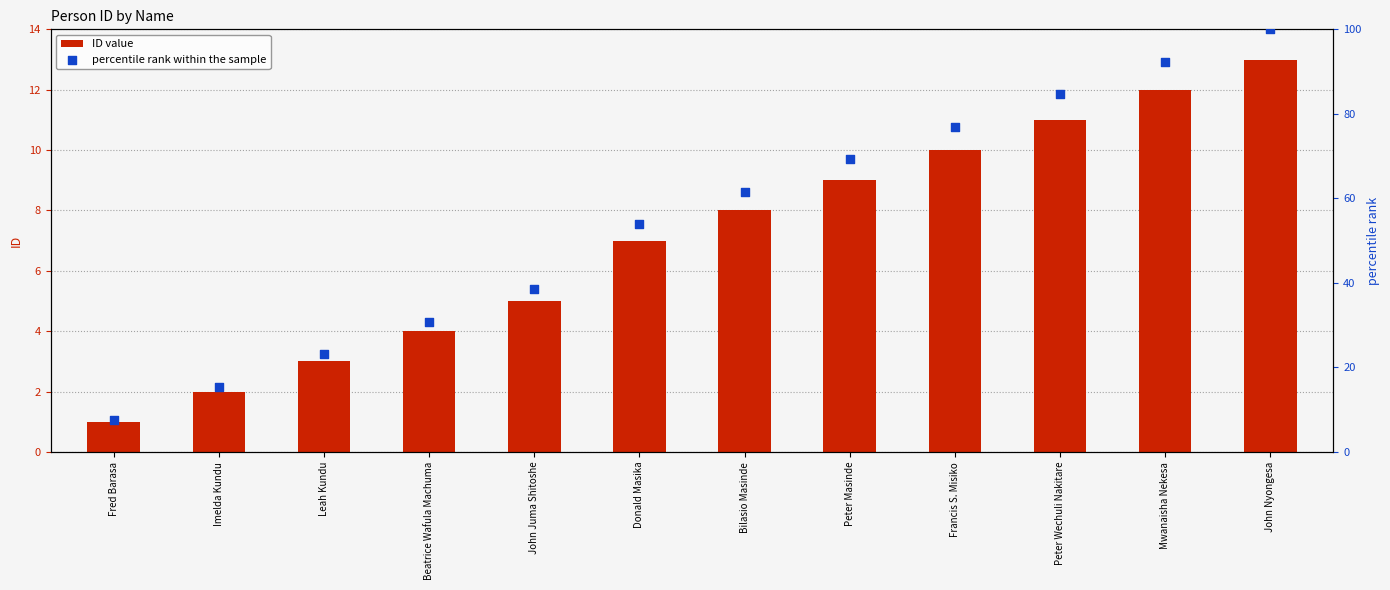

Which series has the largest total across all categories?

percentile rank within the sample